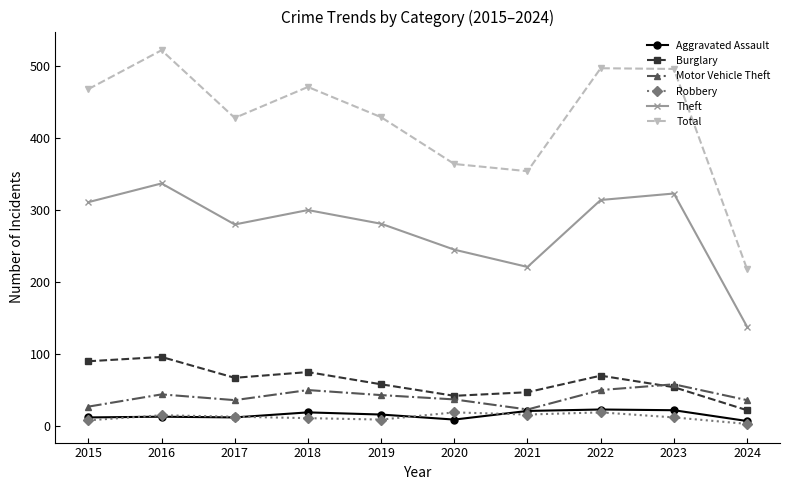

True or false: Motor Vehicle Theft and Theft intersect in this chart.

False